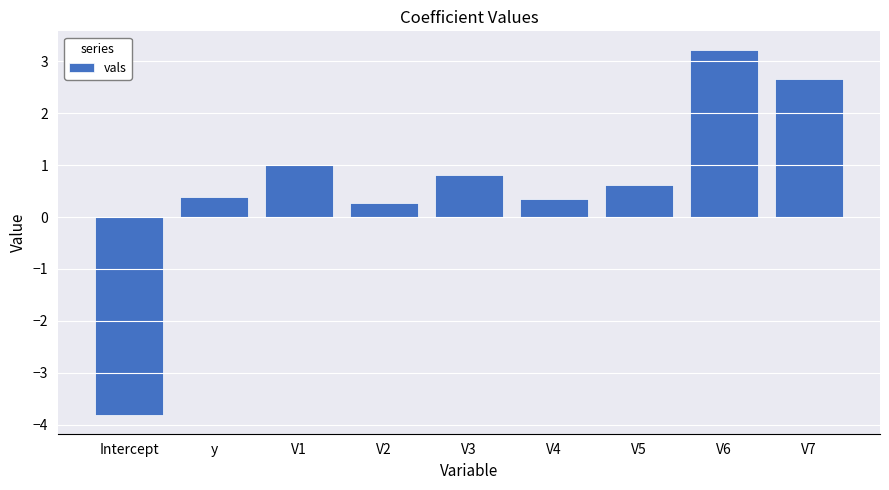

How many negative values are there?

1